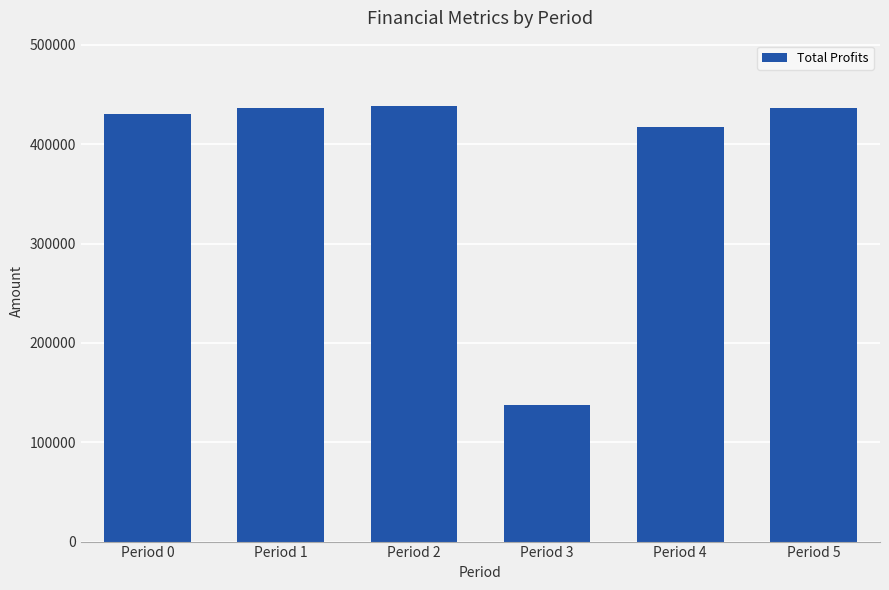

True or false: the data shows 678556.2 at Period 1.

False